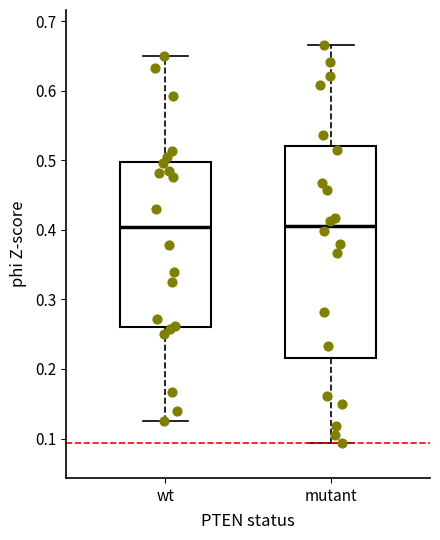

Reading left to right, read every box against the y-axis: the position of its median line, the range the box covers, and the ends of its whiskers. The values are not printed on the chart, so give them approximately, as read against the axis.

wt: median 0.40, box 0.26 to 0.50, whiskers 0.12 to 0.65
mutant: median 0.41, box 0.22 to 0.52, whiskers 0.09 to 0.67